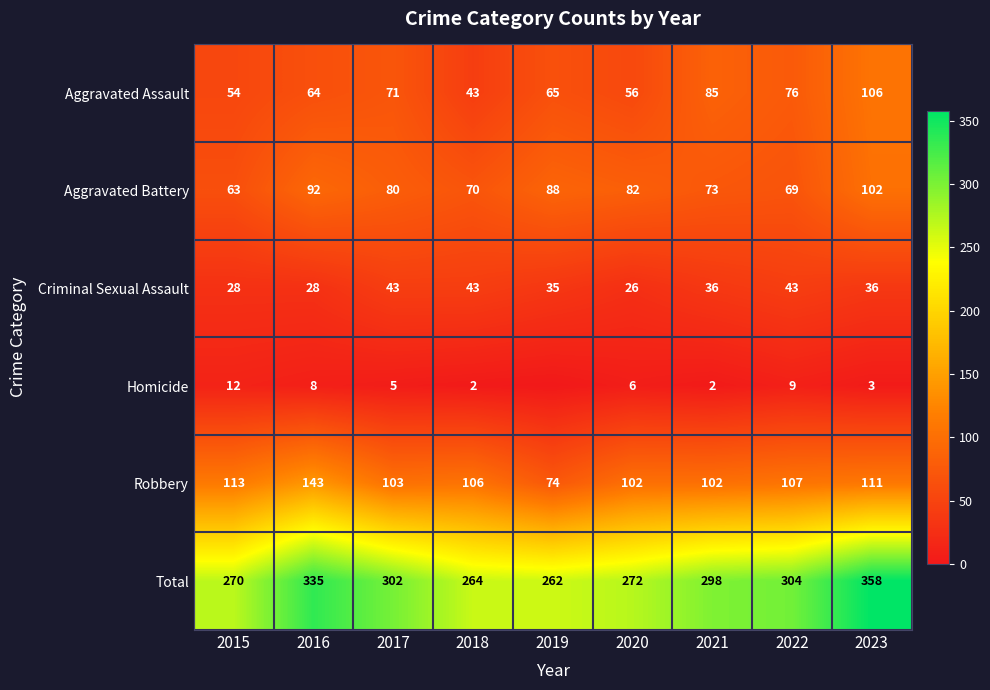

Which has a higher value, 2016 or 2015?

2016